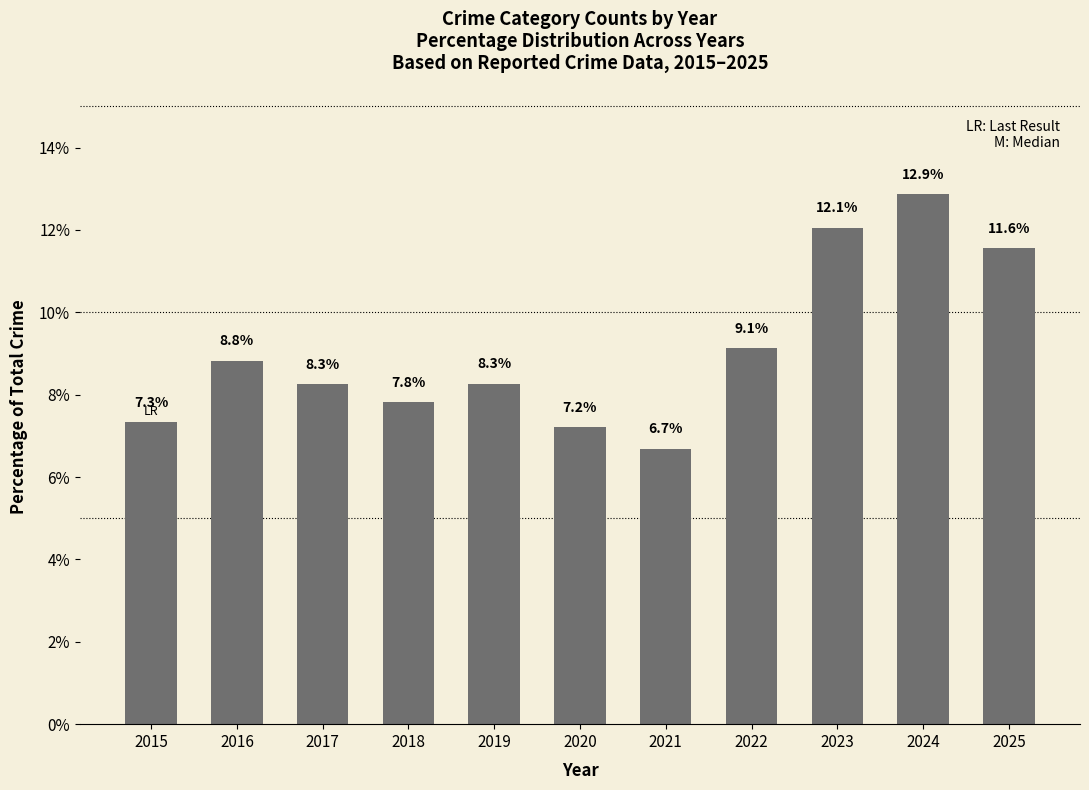

Which category has the lowest value across all series?

2021